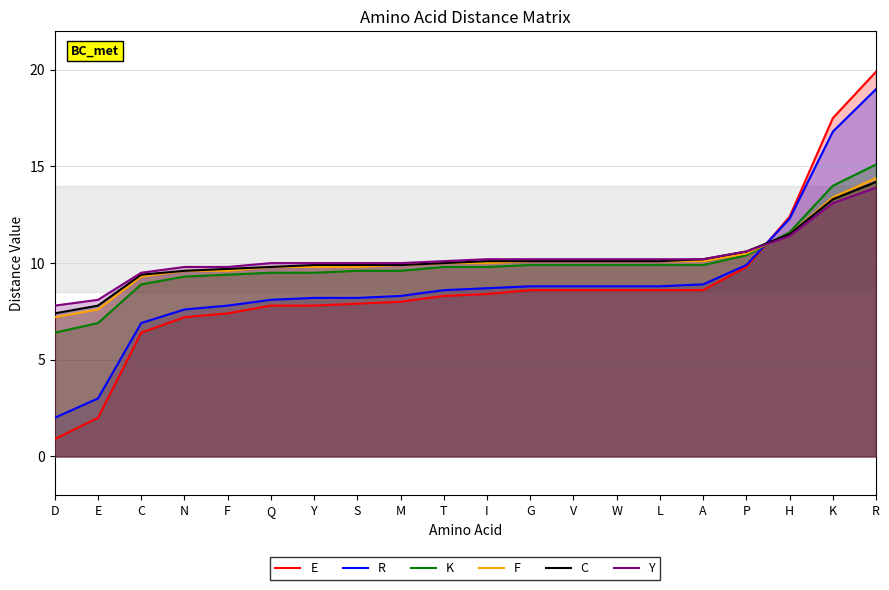

What position from the left is V?

13